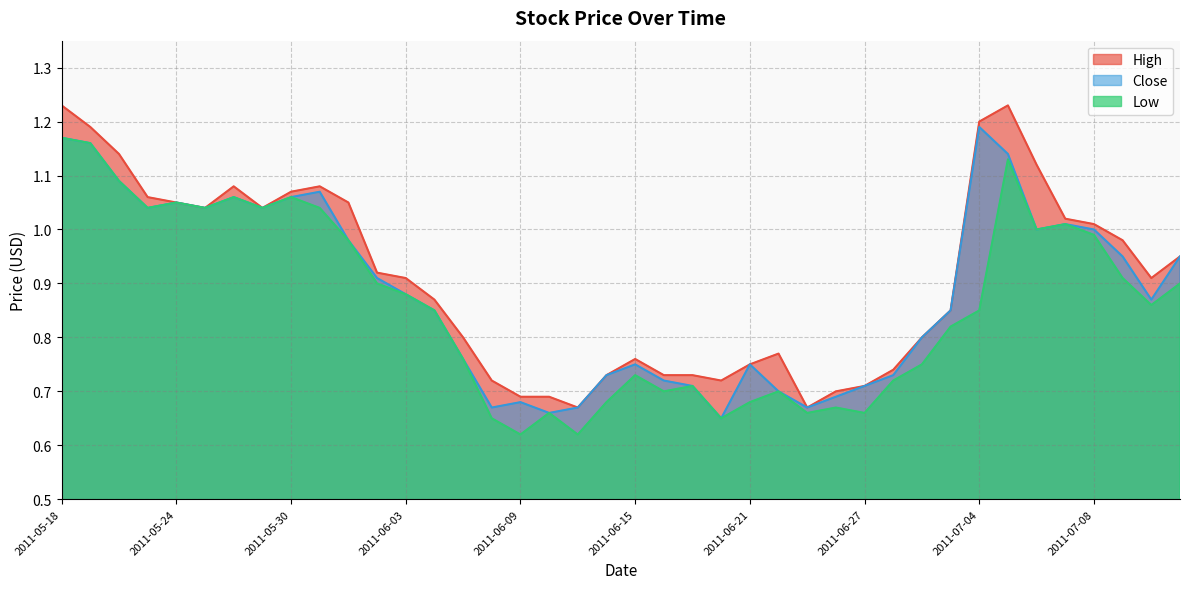

Is it true that Low equals 0.2 at 2011-06-09?

False